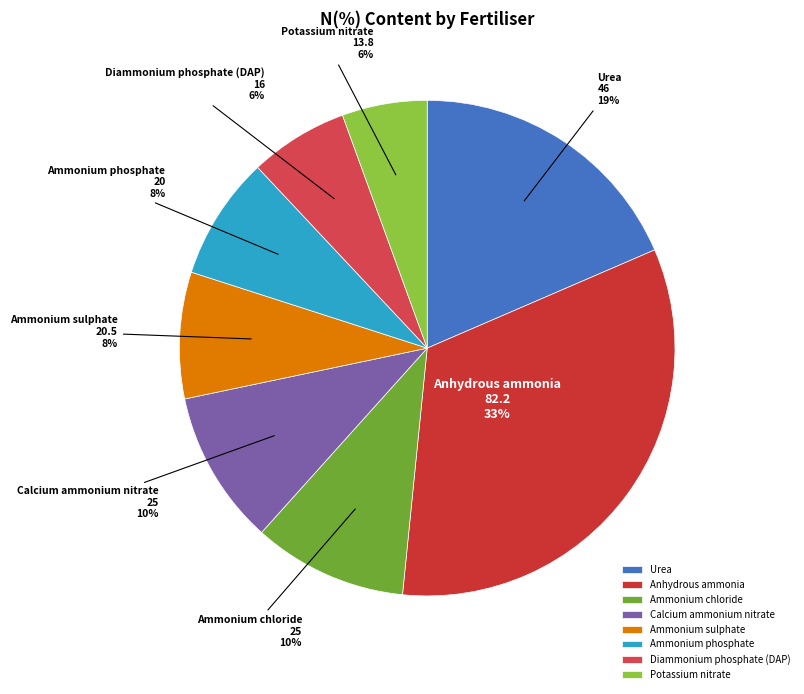

Do Anhydrous ammonia and Ammonium sulphate together represent more than half of the pie?

No